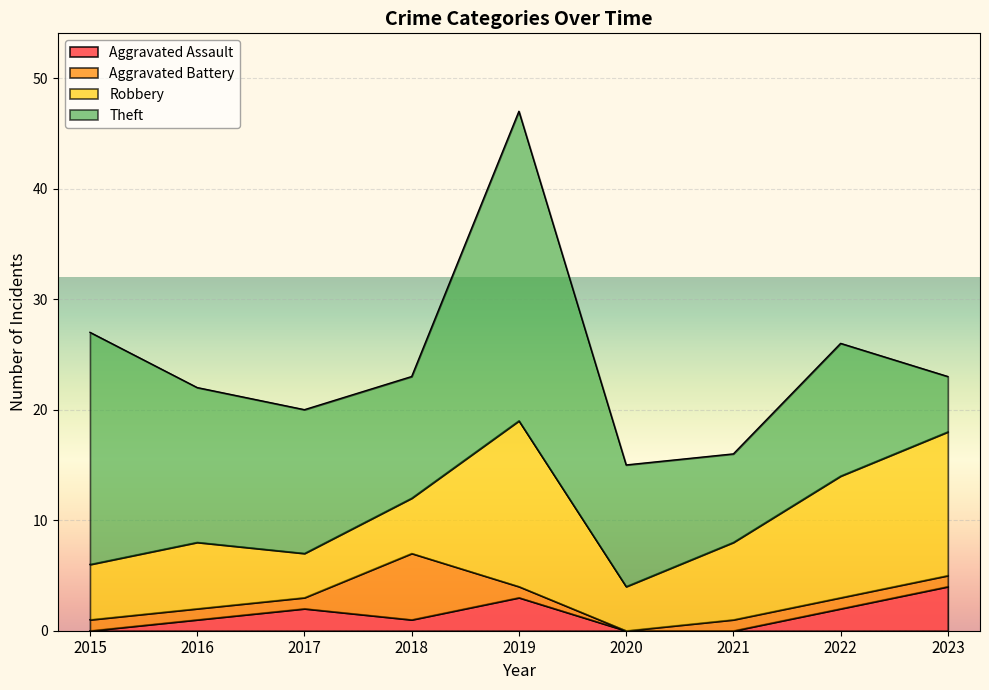

True or false: Aggravated Assault has a value of 0 at 2021.

True